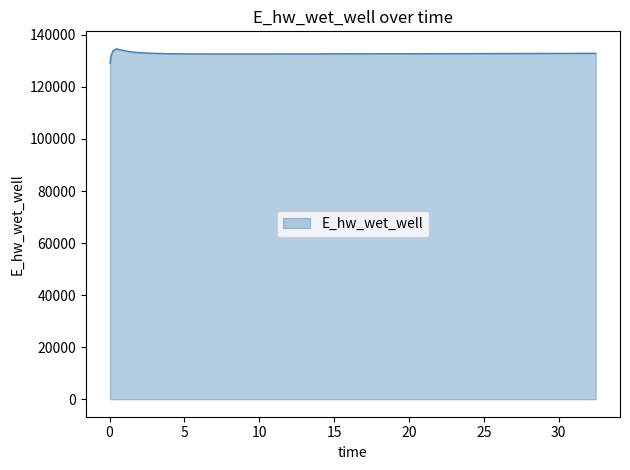

What is the maximum value shown in the chart?

134628.0